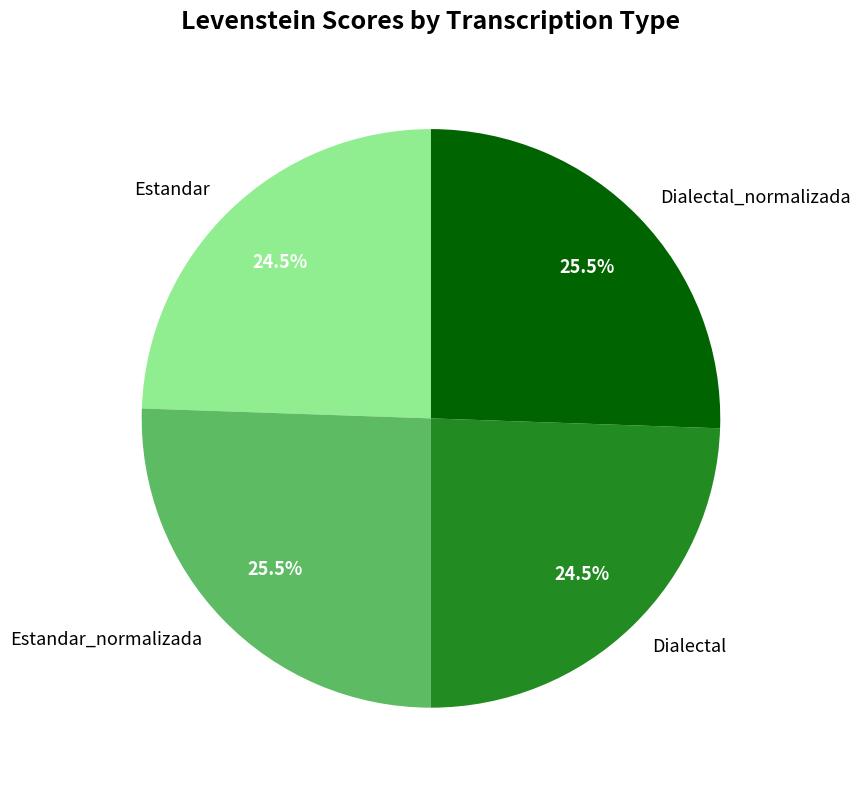

How much of the chart is everything except Dialectal?

75.5%